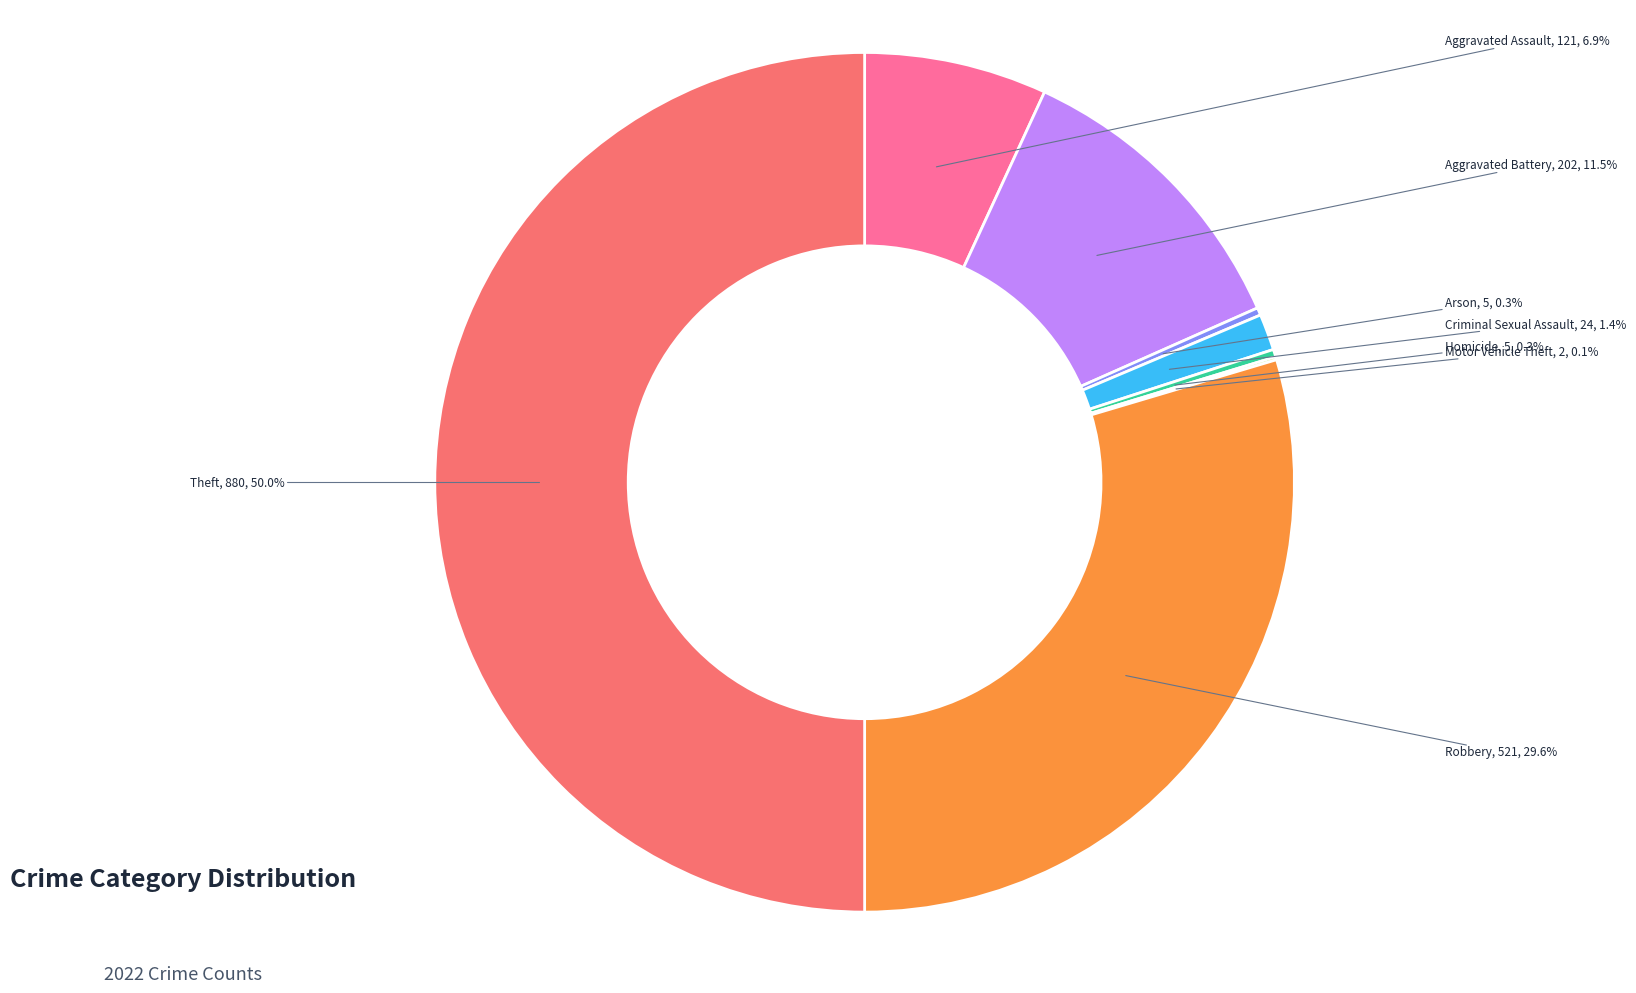

Do Criminal Sexual Assault and Aggravated Assault together represent more than half of the pie?

No